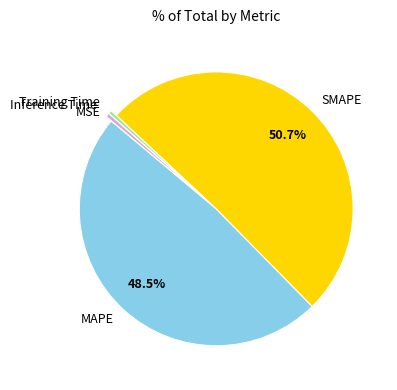

Does SMAPE account for over 50% of the chart?

Yes